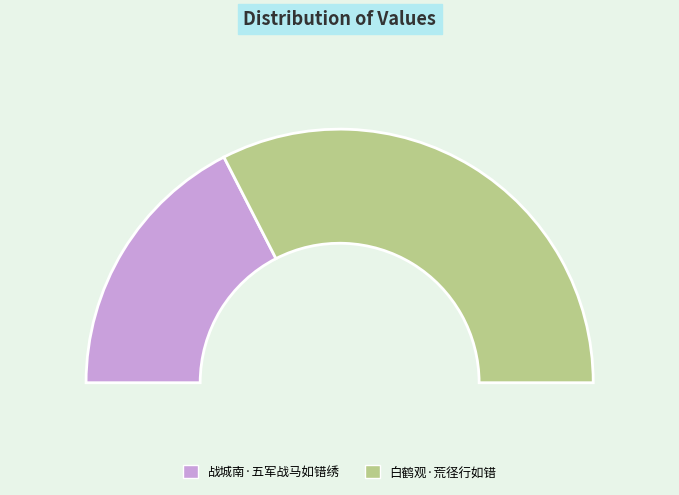

How many segments does this pie chart have?

2